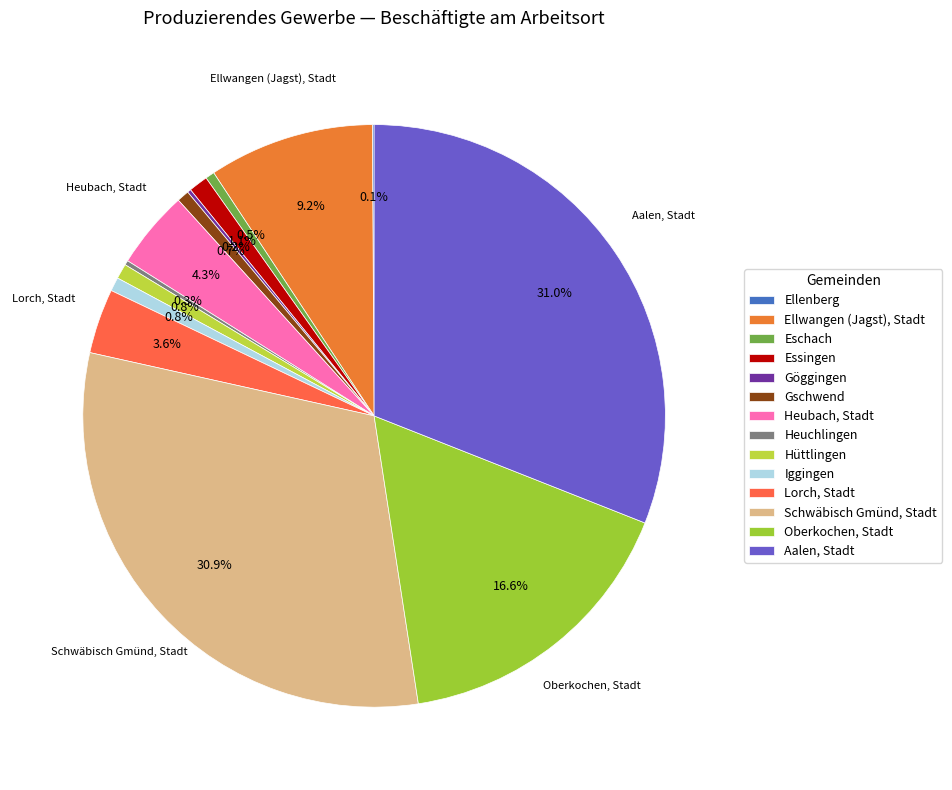

Is there any slice that represents more than half of the pie?

No